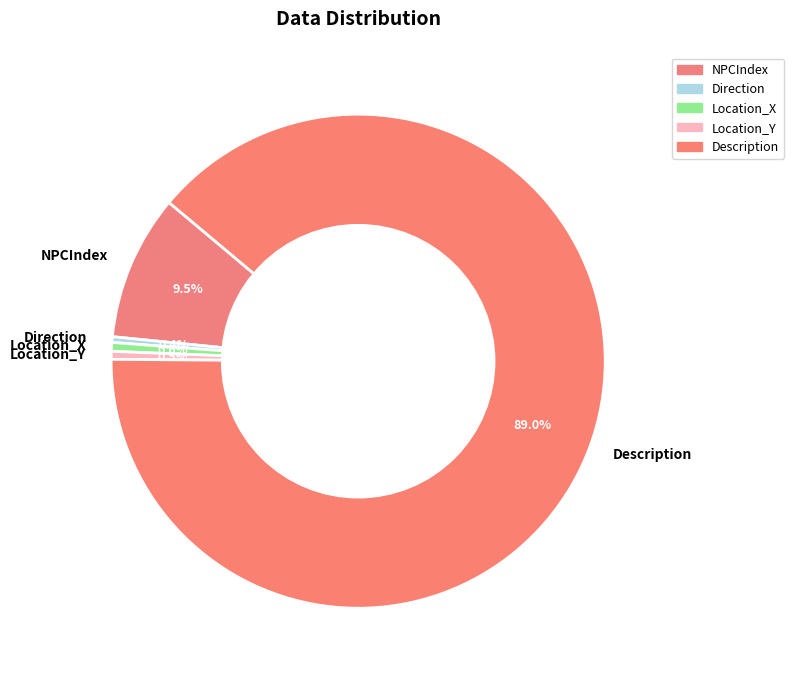

Which slice represents more than half of the pie?

Description